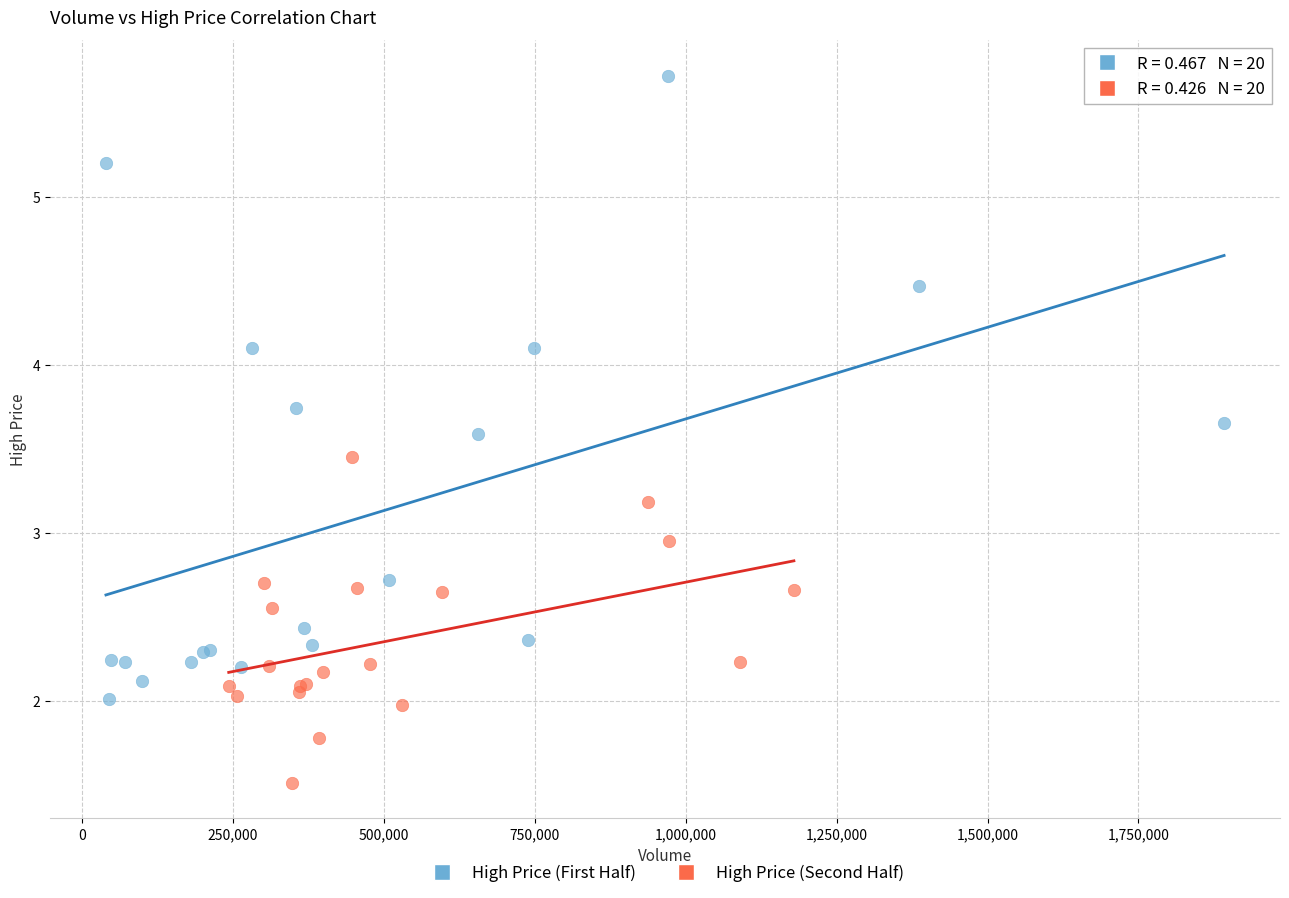

What are all the series names shown in the legend?

High Price (First Half), High Price (Second Half)